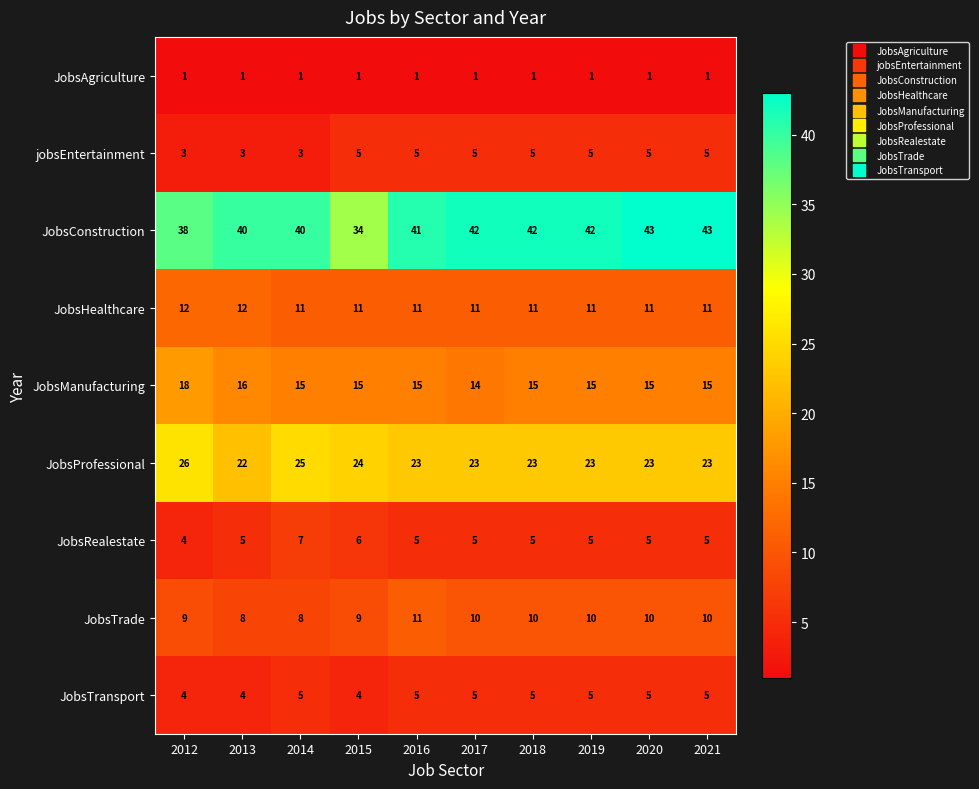

The JobsHealthcare series shows 8 at 2013. True or false?

False